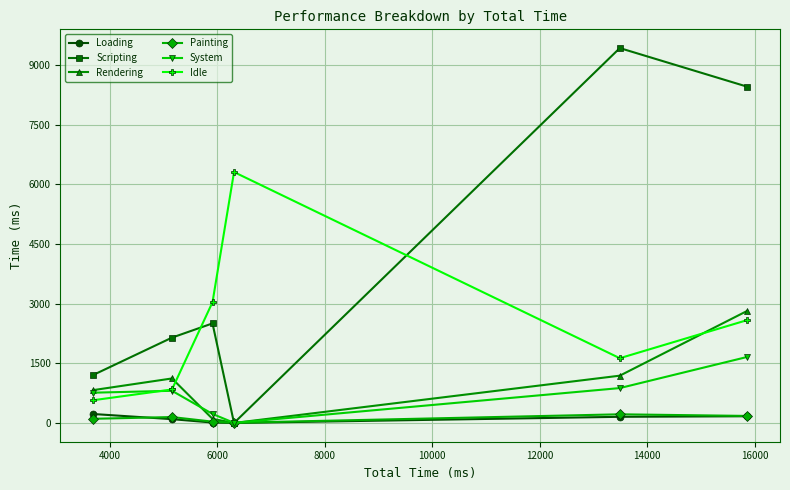

True or false: Loading has more than 2 points higher than both neighbors.

False